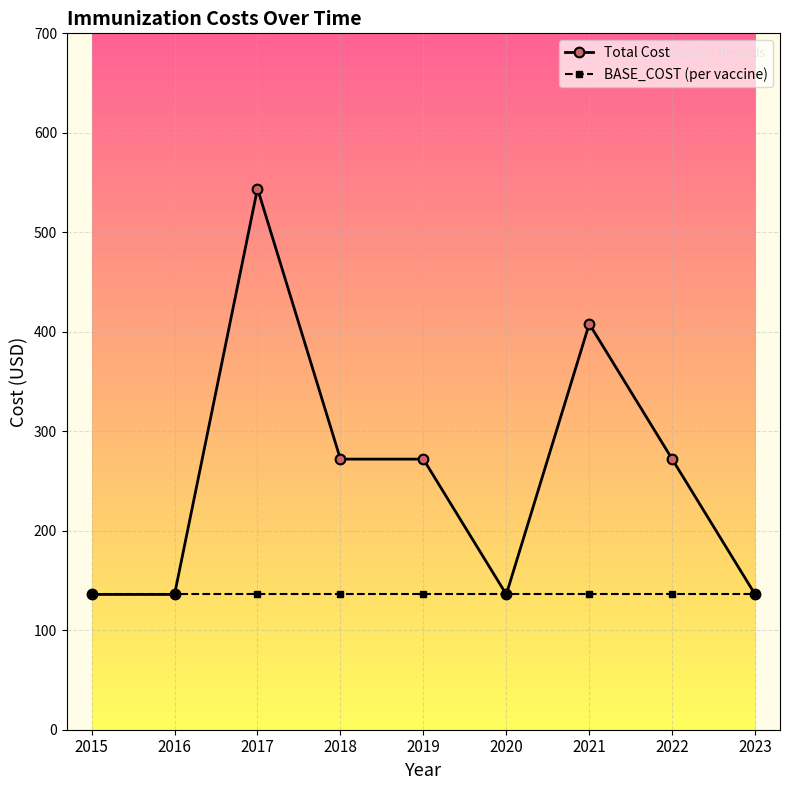

At which label does Total Cost first exceed 272?

2017